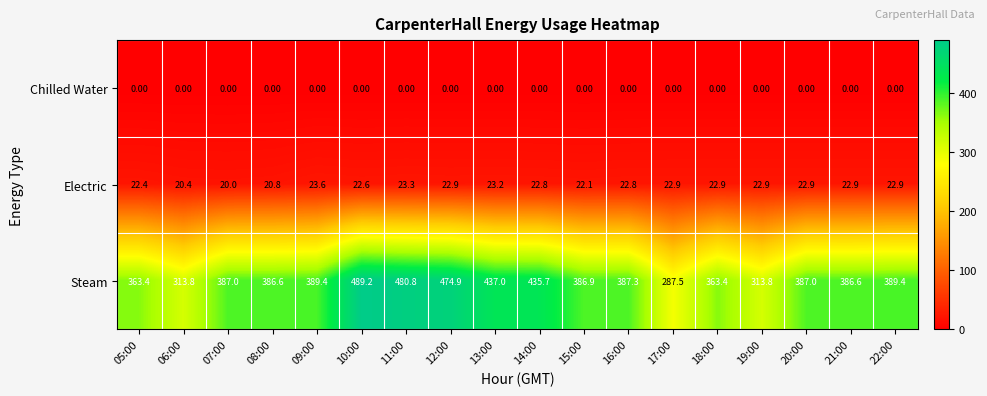

What is the total value across all series at 09:00?

413.0